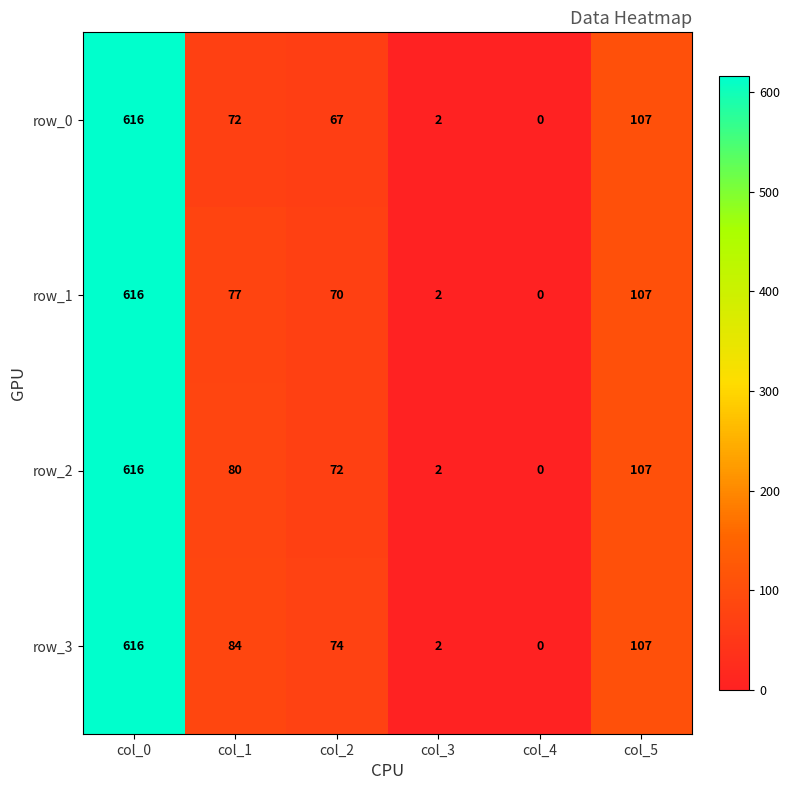

At which category is the sum across all series the highest?

col_0